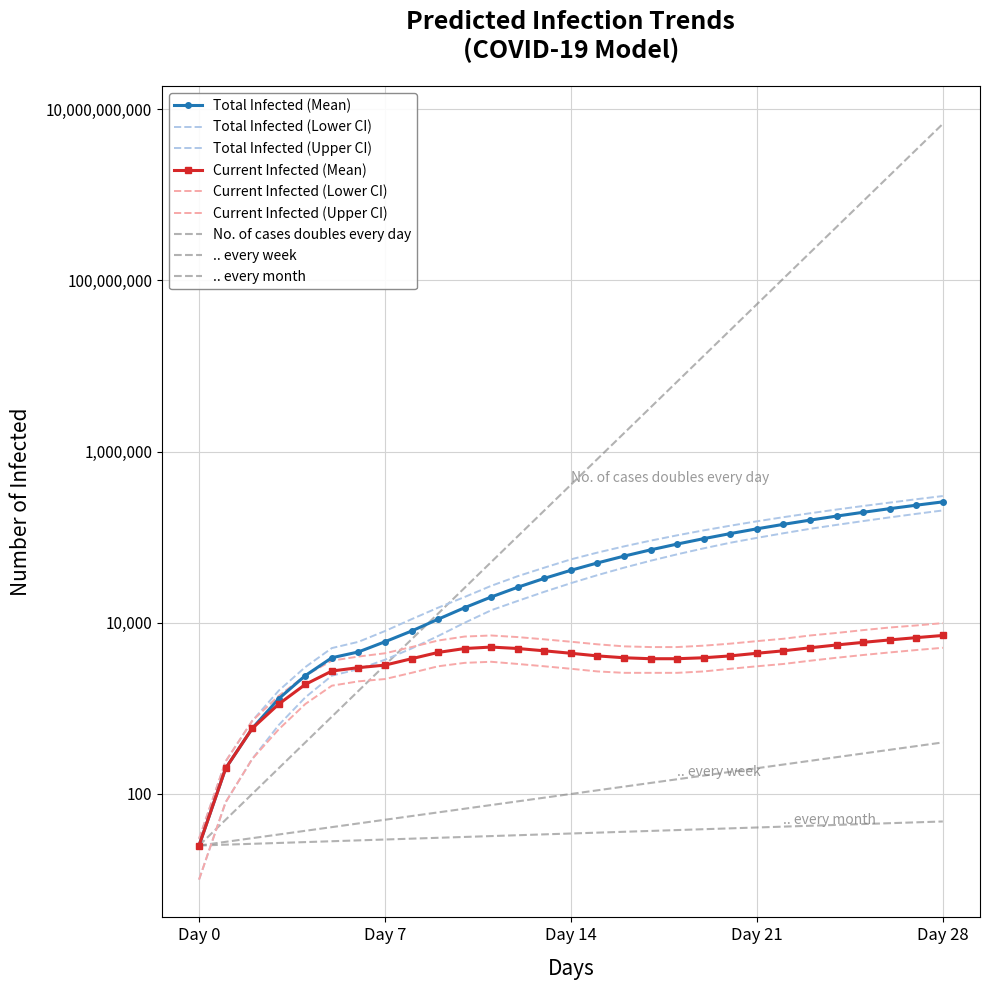

What is the average value of the predicted_current_infected_lower series?

2712